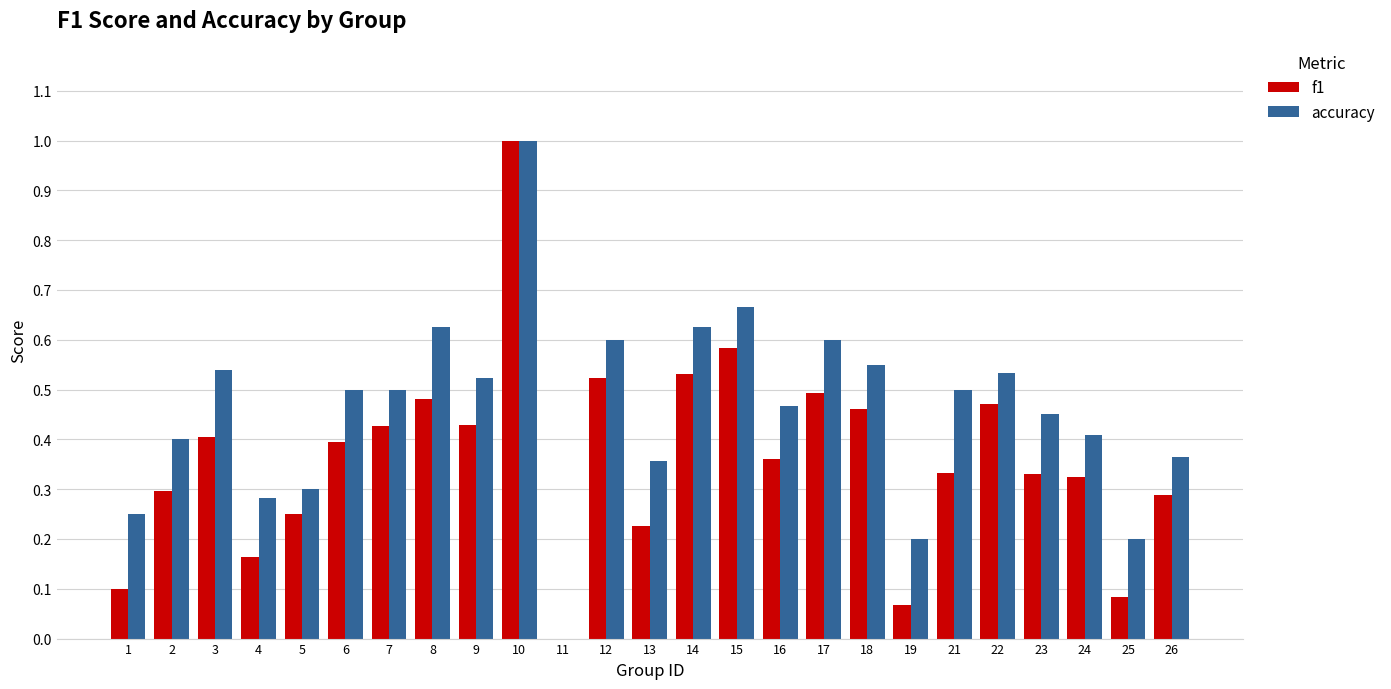

Does the chart contain stacked bars?

No